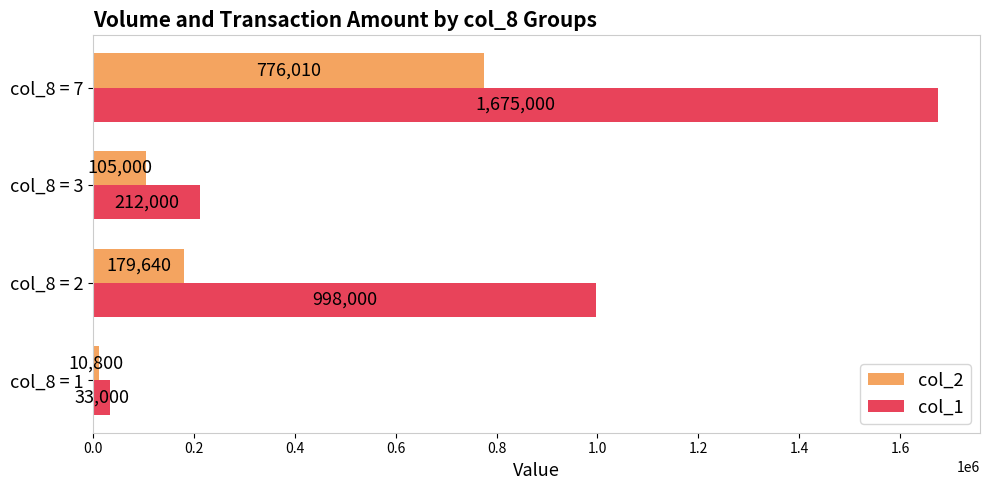

Which series changed the most between col_8 = 2 and col_8 = 7?

col_1